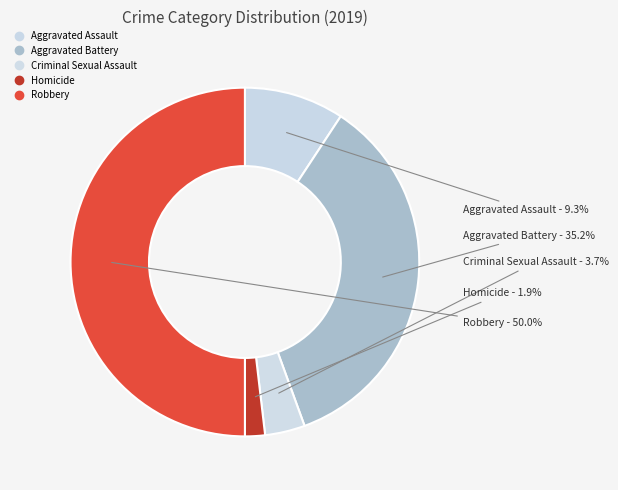

What is the change in value from Criminal Sexual Assault to Robbery?

+25